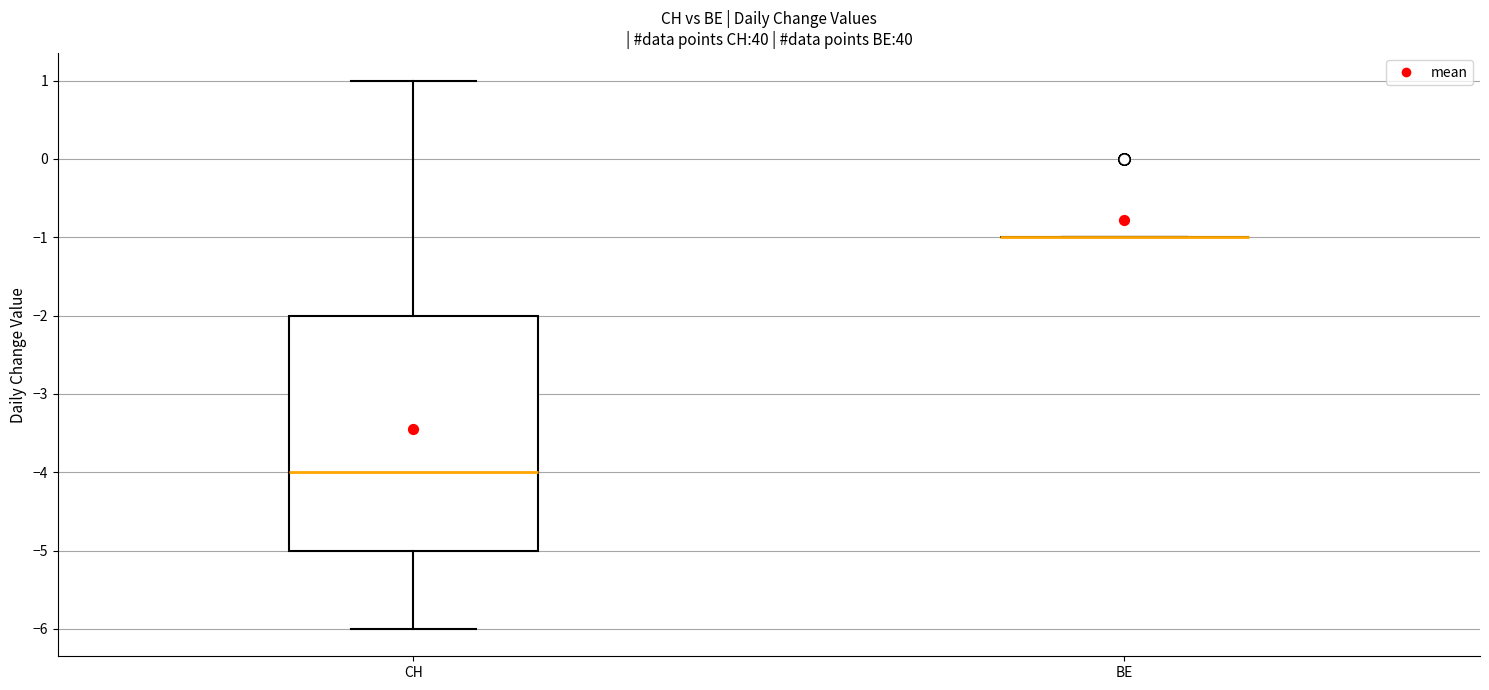

Where does the upper whisker of the box for CH end on the y-axis? The values are not printed on the chart, so give them approximately, as read against the axis.

1